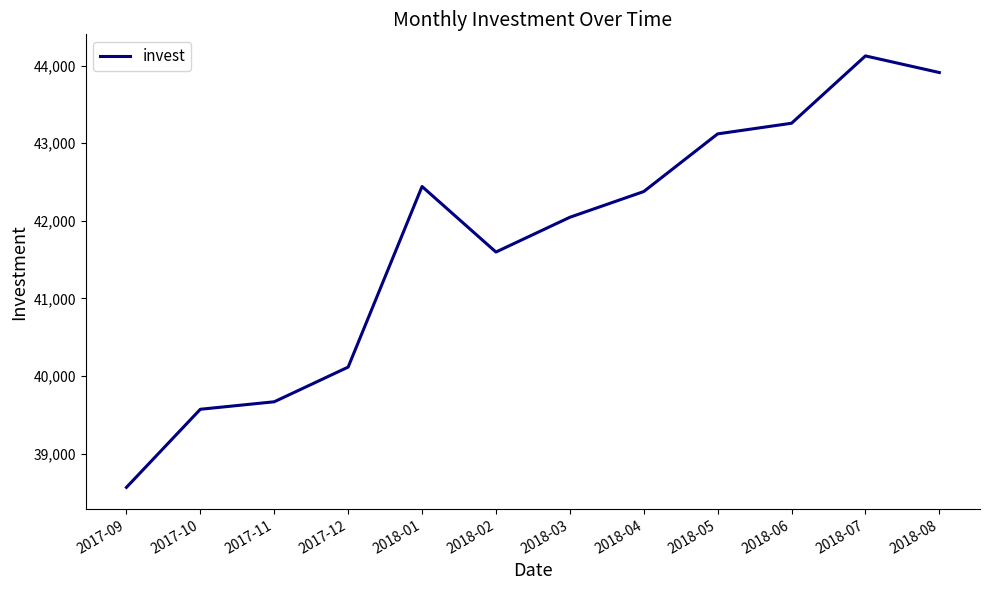

Reading left to right, transcribe all the data shown in this chart.

2017-09=38564.0	2017-10=39571.0	2017-11=39667.5	2017-12=40114.4	2018-01=42442.2	2018-02=41597.5	2018-03=42045.5	2018-04=42377.0	2018-05=43120.4	2018-06=43257.4	2018-07=44125.3	2018-08=43910.9